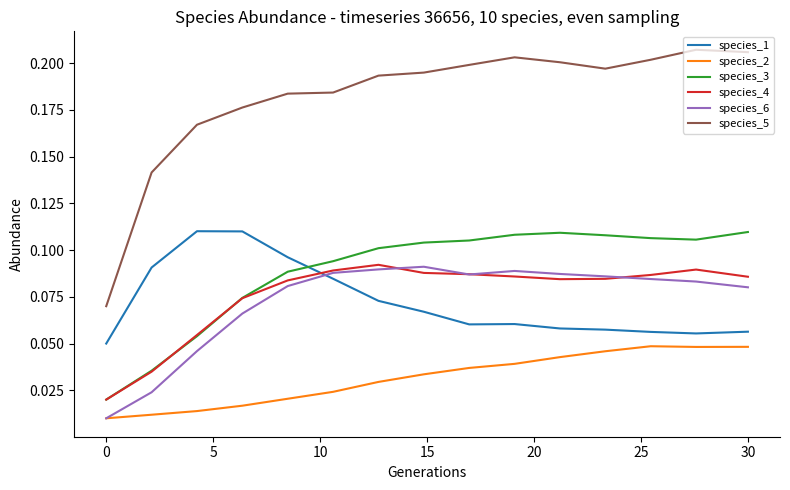

At how many categories does at least one series exceed 0?

15